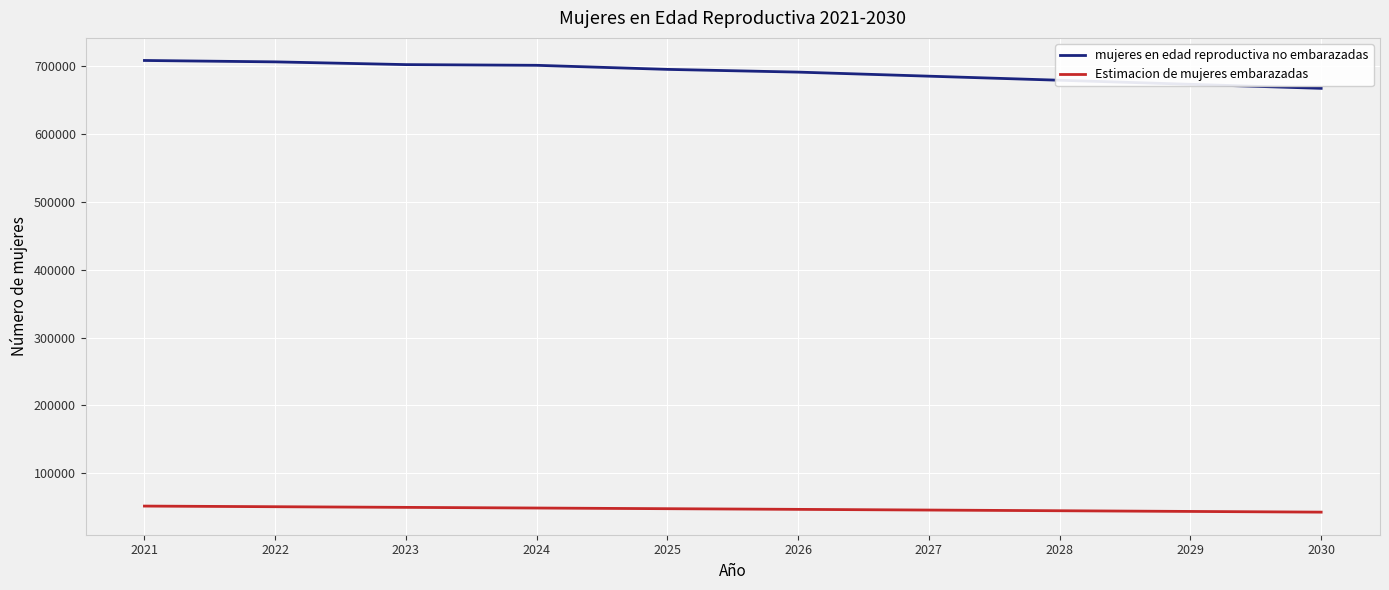

The value of Estimacion de mujeres embarazadas at 2022 is 90133.6. True or false?

False